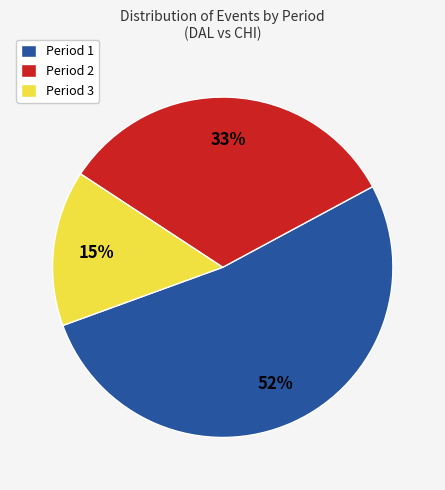

To the nearest percent, what is the combined percentage of Period 1 and Period 2?

85%